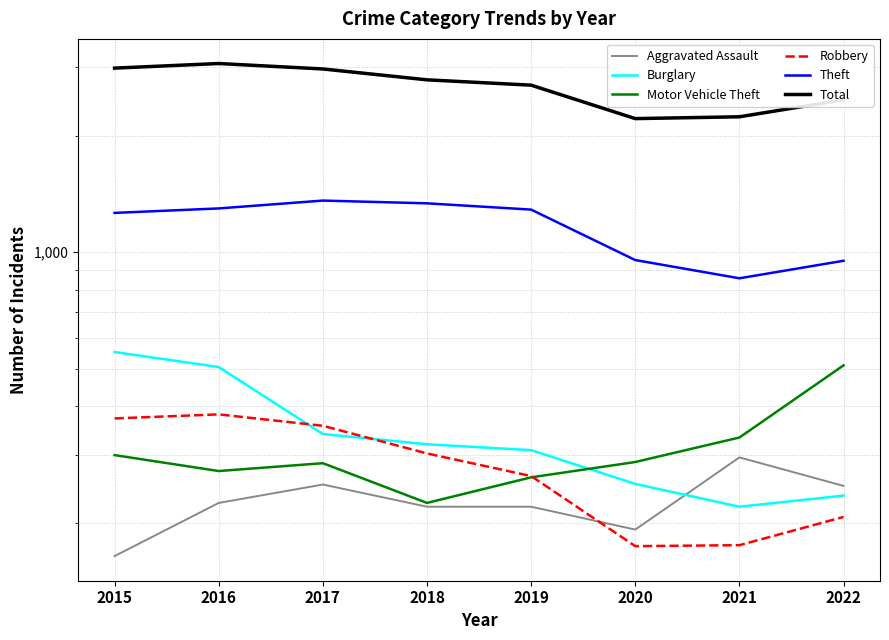

The value of Theft at 2017 is 2197. True or false?

False